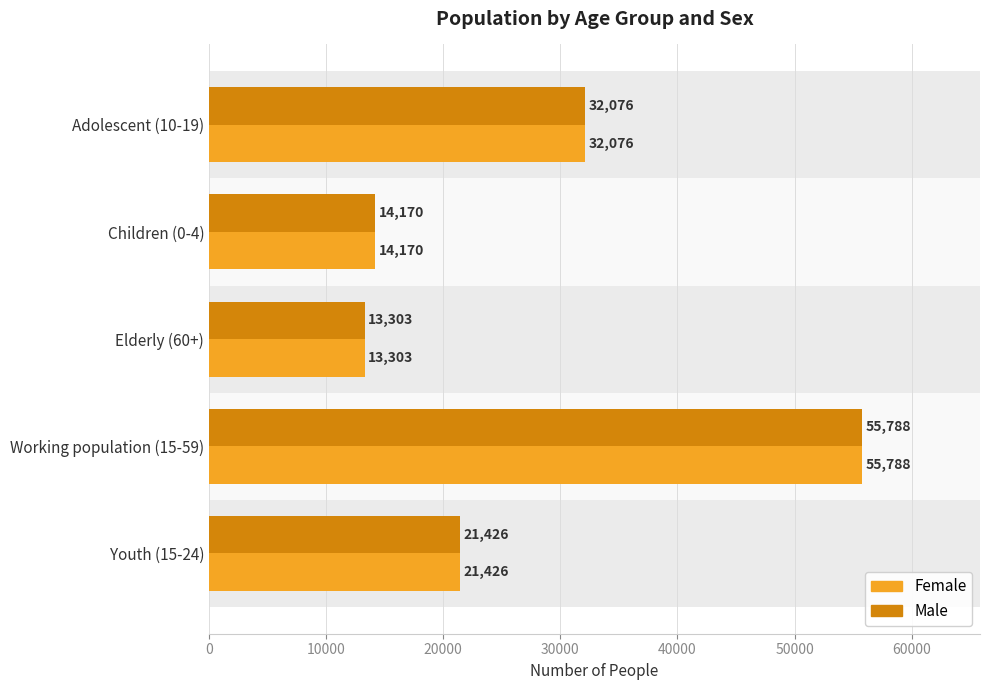

At how many categories does at least one series exceed 36774?

1